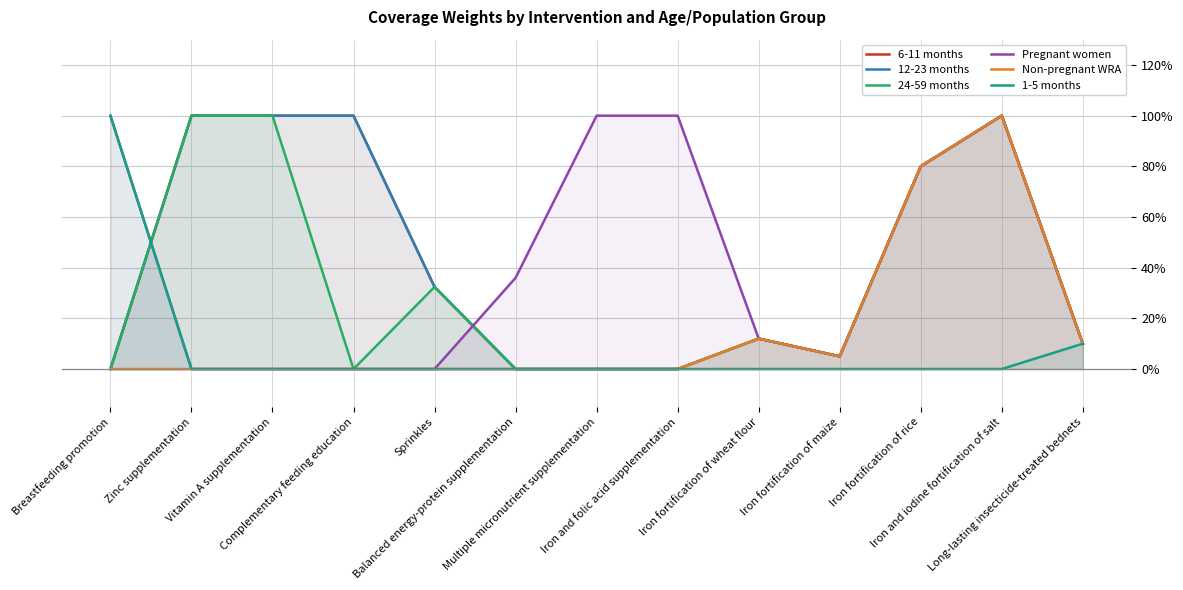

Which series has the largest total across all categories?

Pregnant women